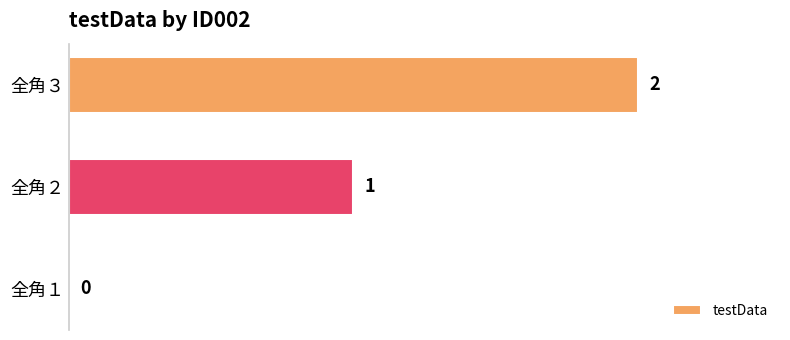

At which label is the value closest to 1?

全角２